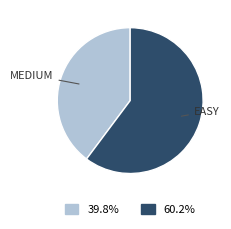

Is there any slice that represents more than half of the pie?

Yes